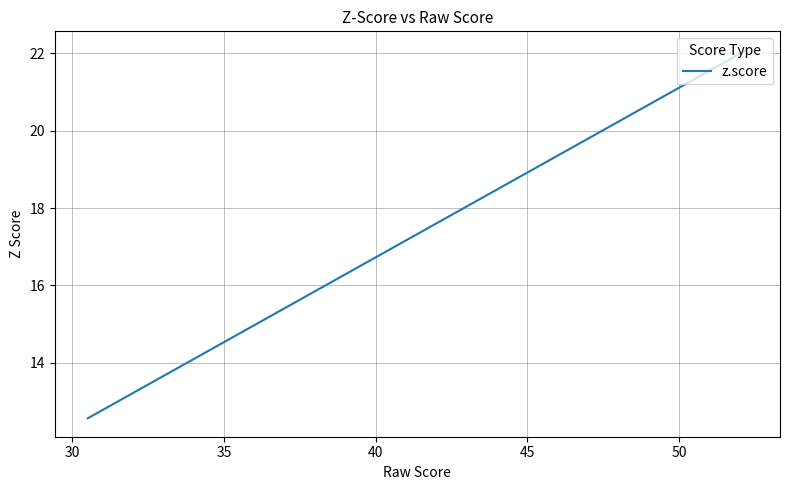

What is the value of the 6th point from the left?

17.9